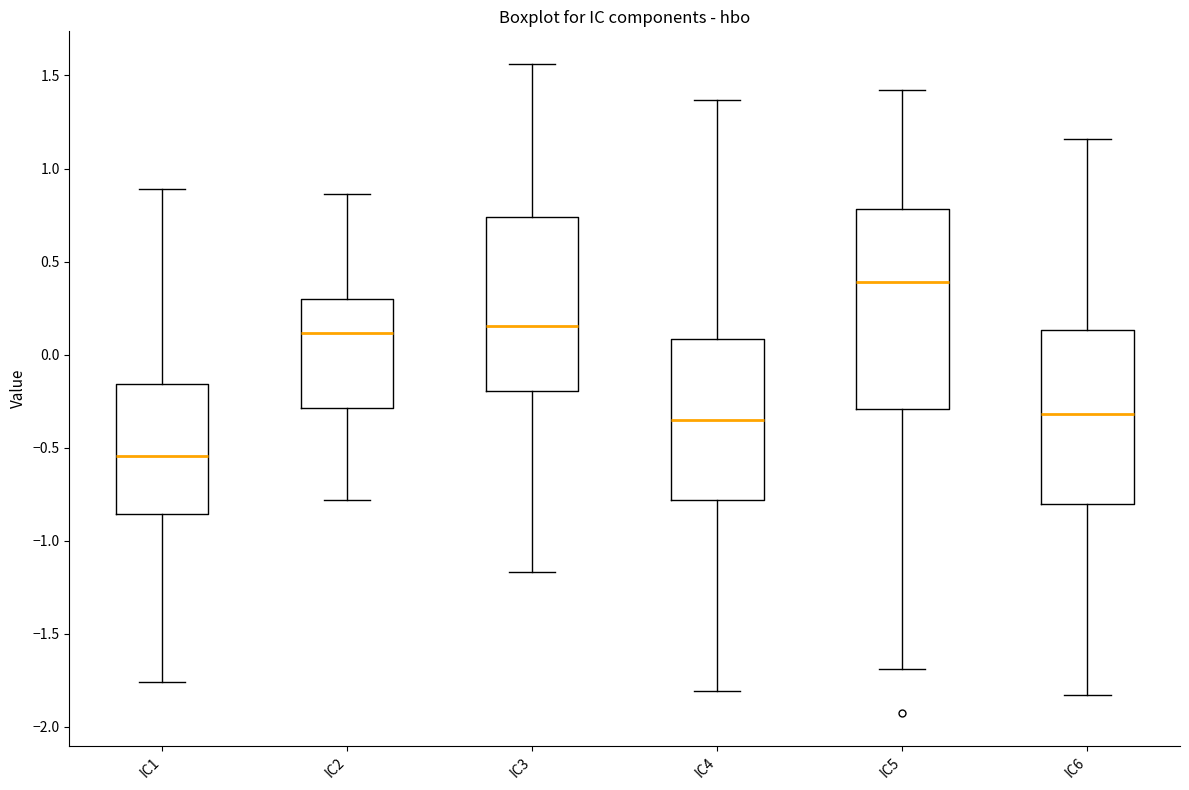

Which box has the highest median line?

IC5